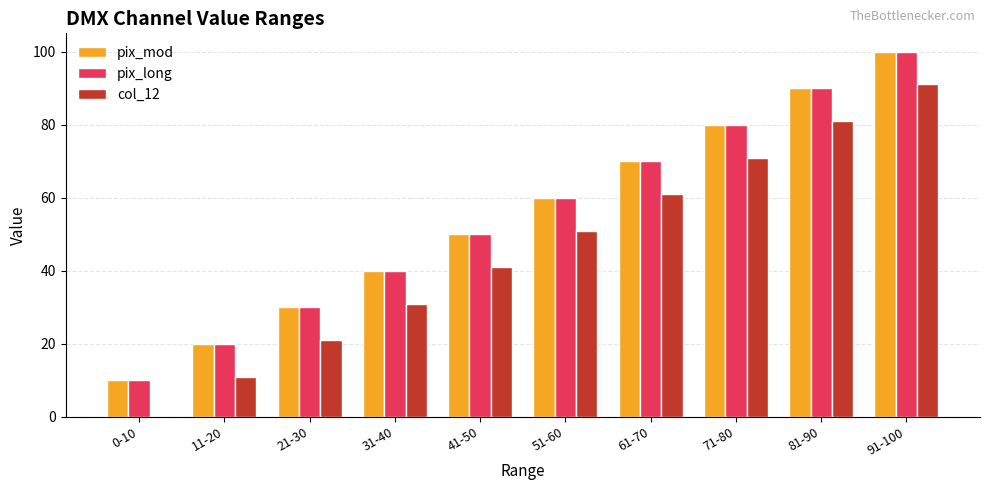

The value of col_12 at 91-100 is 91. True or false?

True